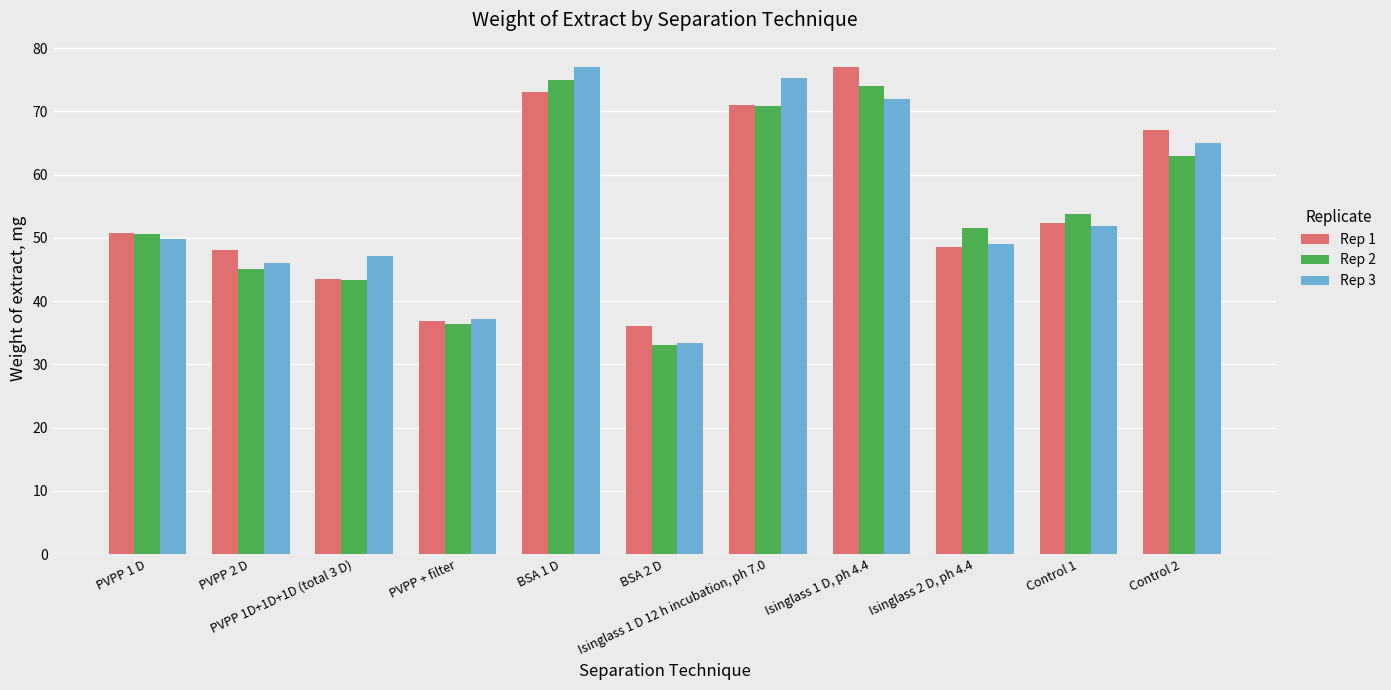

What is the minimum value for Rep 2?

33.0